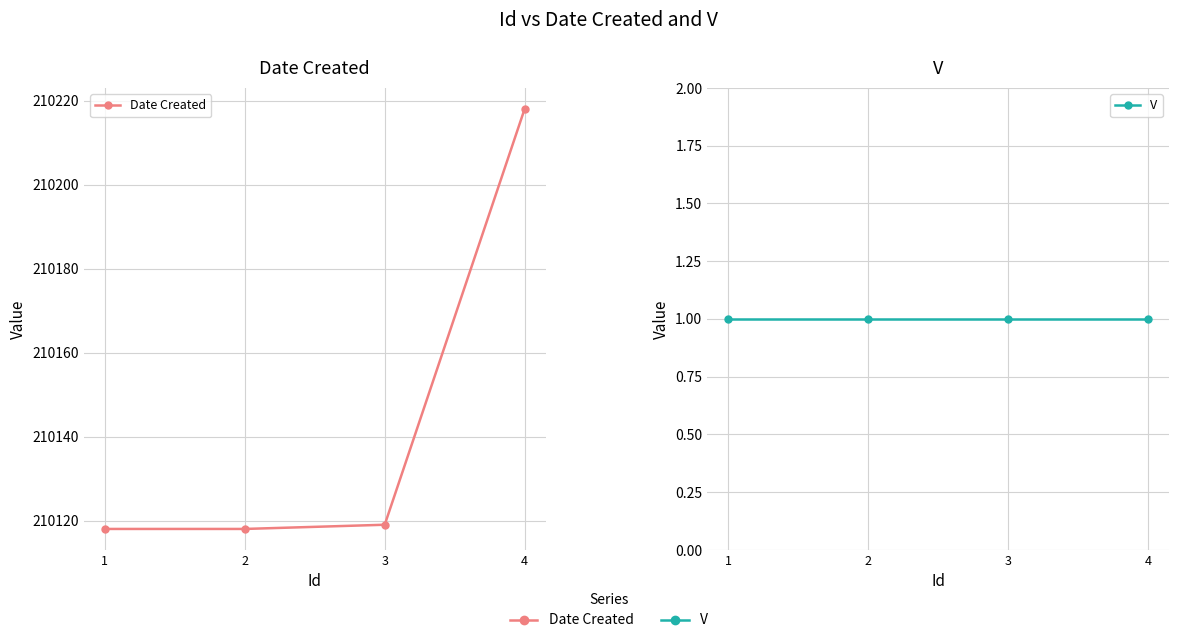

True or false: Date Created has a value of 210218 at 4.

True